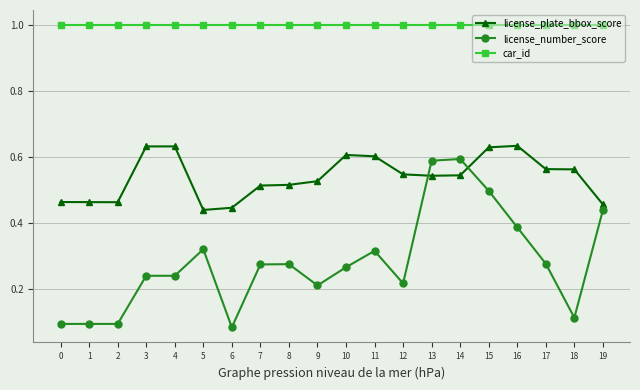

List the series in order of their peak value, lowest first.

license_number_score, license_plate_bbox_score, car_id